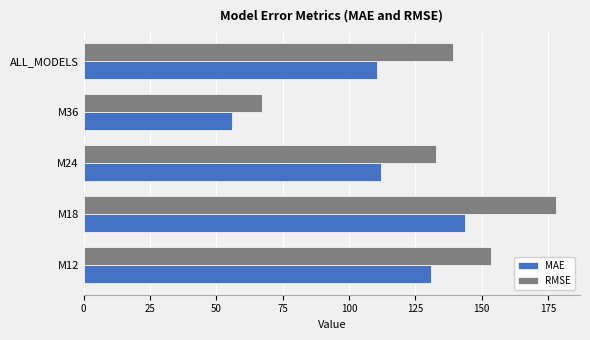

The RMSE series shows 91.7 at ALL_MODELS. True or false?

False